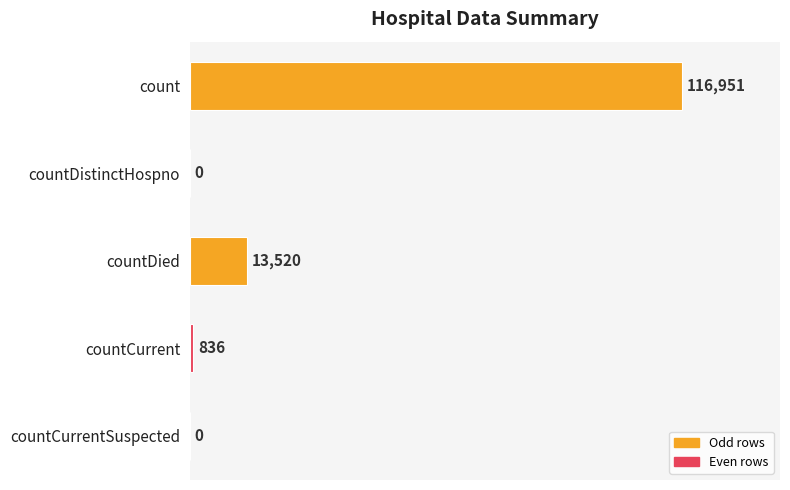

Is it true that the value at count is 57931?

False